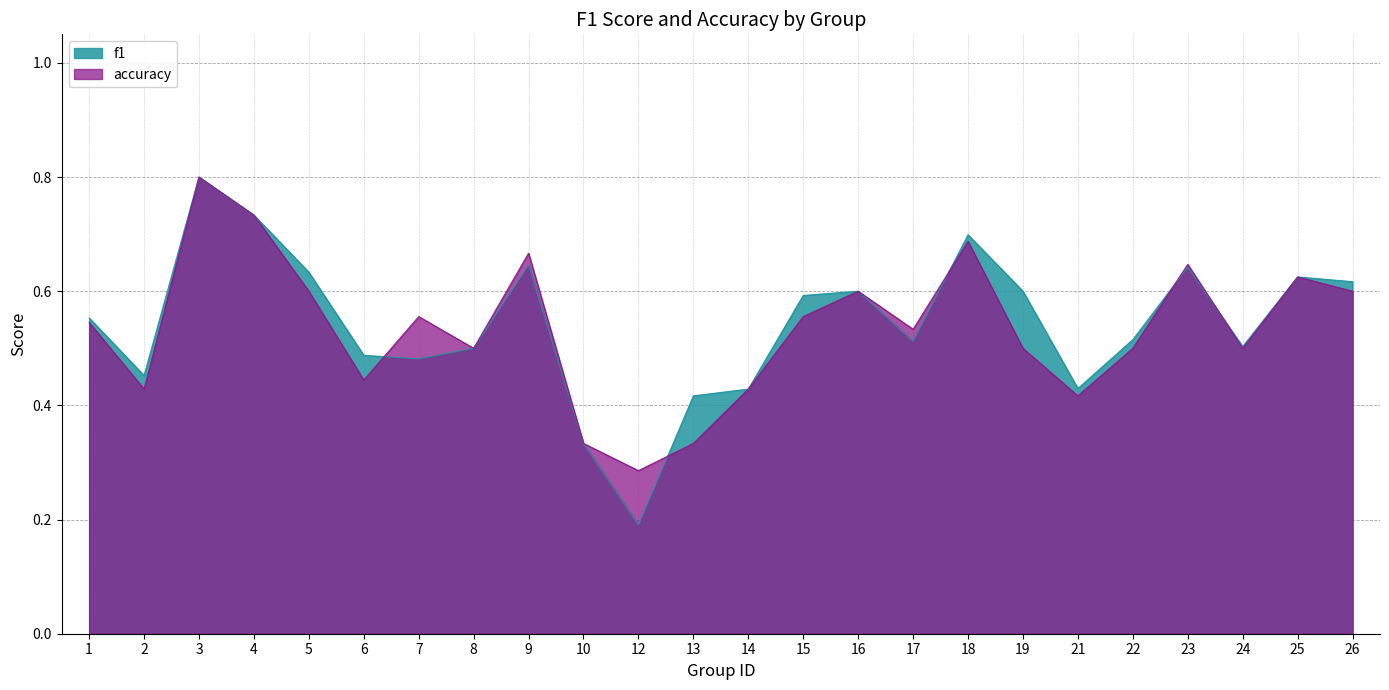

Rank the categories by f1 value from lowest to highest.

12, 10, 13, 14, 21, 2, 7, 6, 8, 24, 17, 22, 1, 15, 16, 19, 26, 25, 5, 23, 9, 18, 4, 3